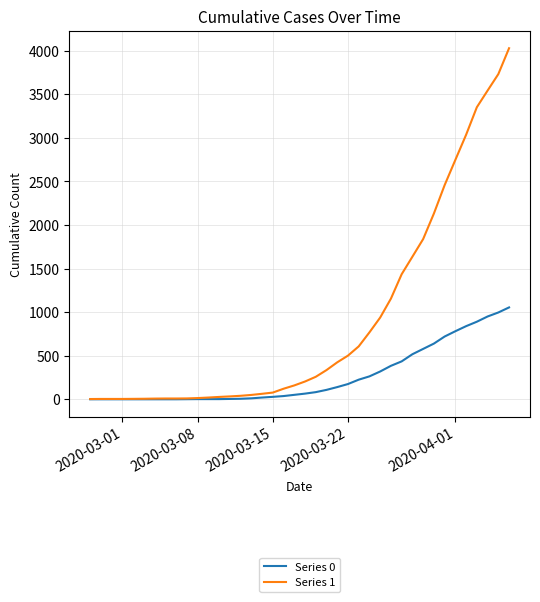

What is the maximum value shown in the chart?

4028